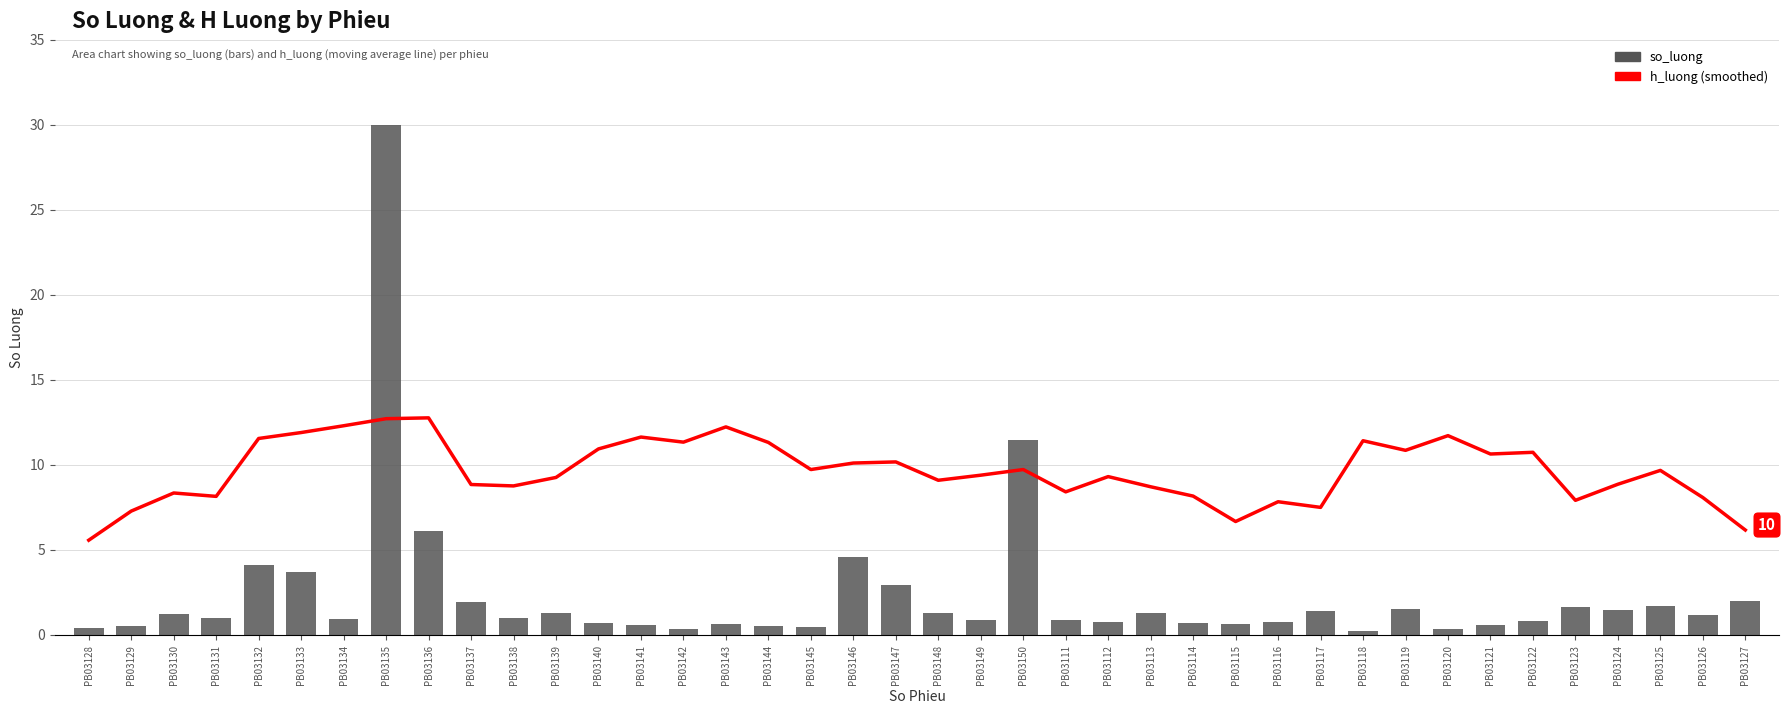

The h_luong (smoothed) series shows 14.8 at PB03144. True or false?

False